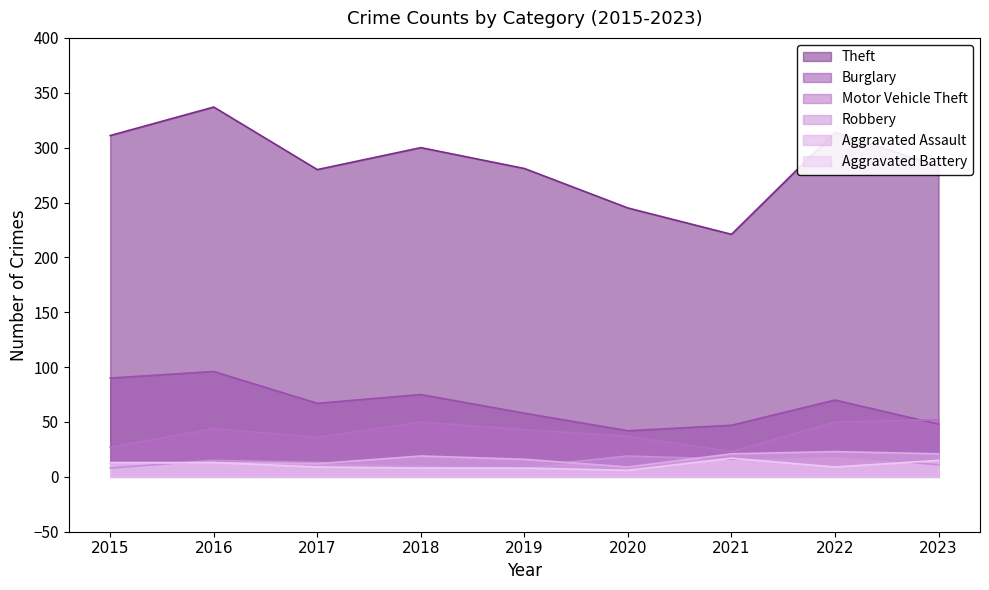

True or false: Motor Vehicle Theft has a value of 79 at 2022.

False